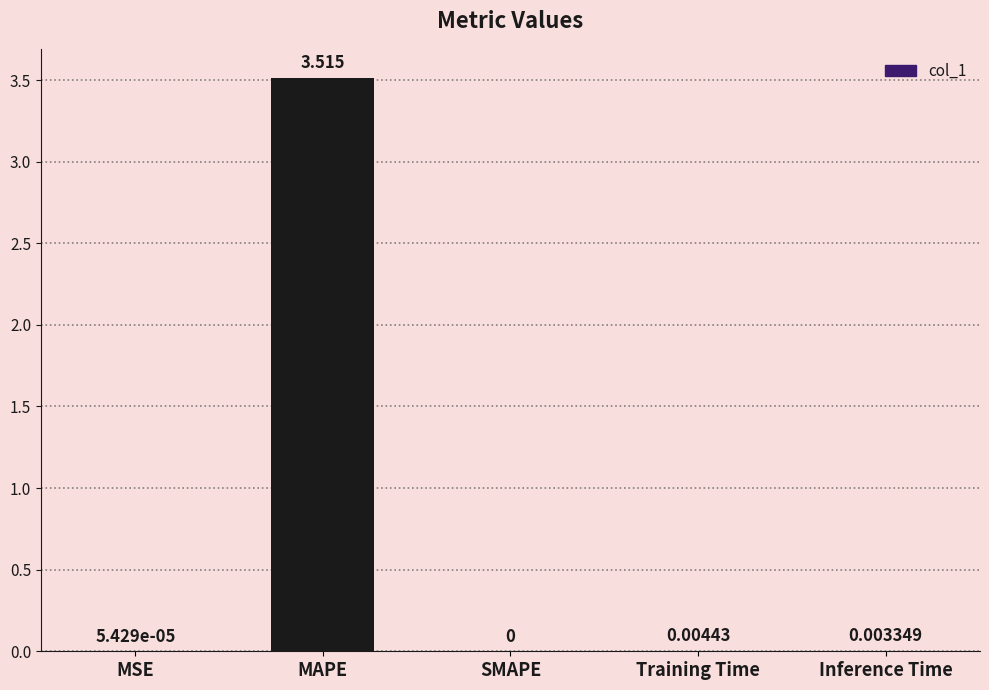

Between Training Time and MAPE, which is larger?

MAPE